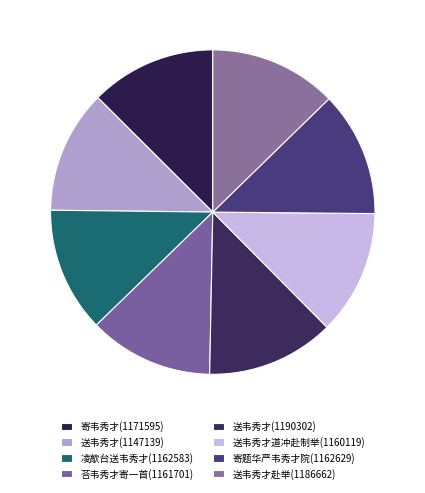

How many segments does this pie chart have?

8